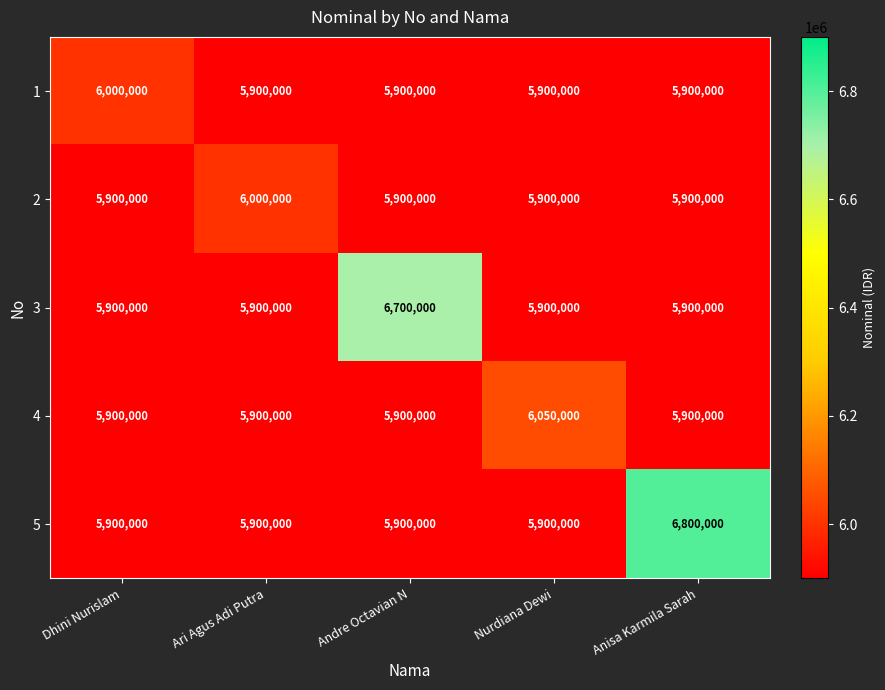

What is the minimum value shown in the chart?

5900000